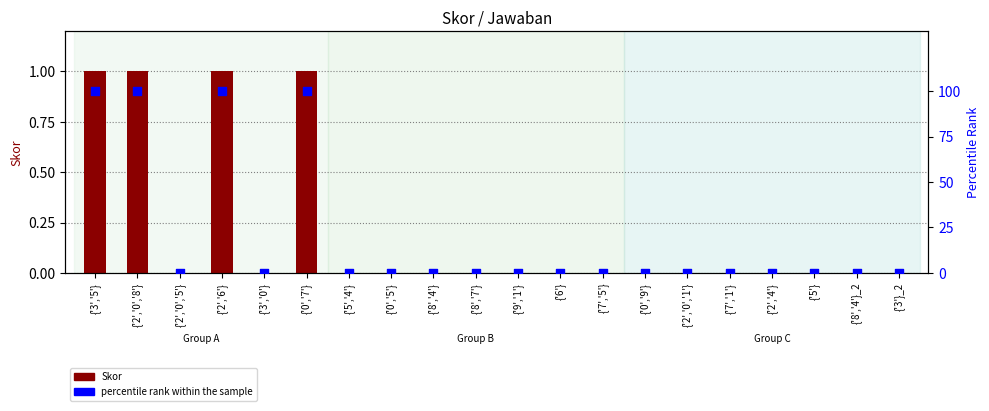

What is the total value across all series at {'2','6'}?

101